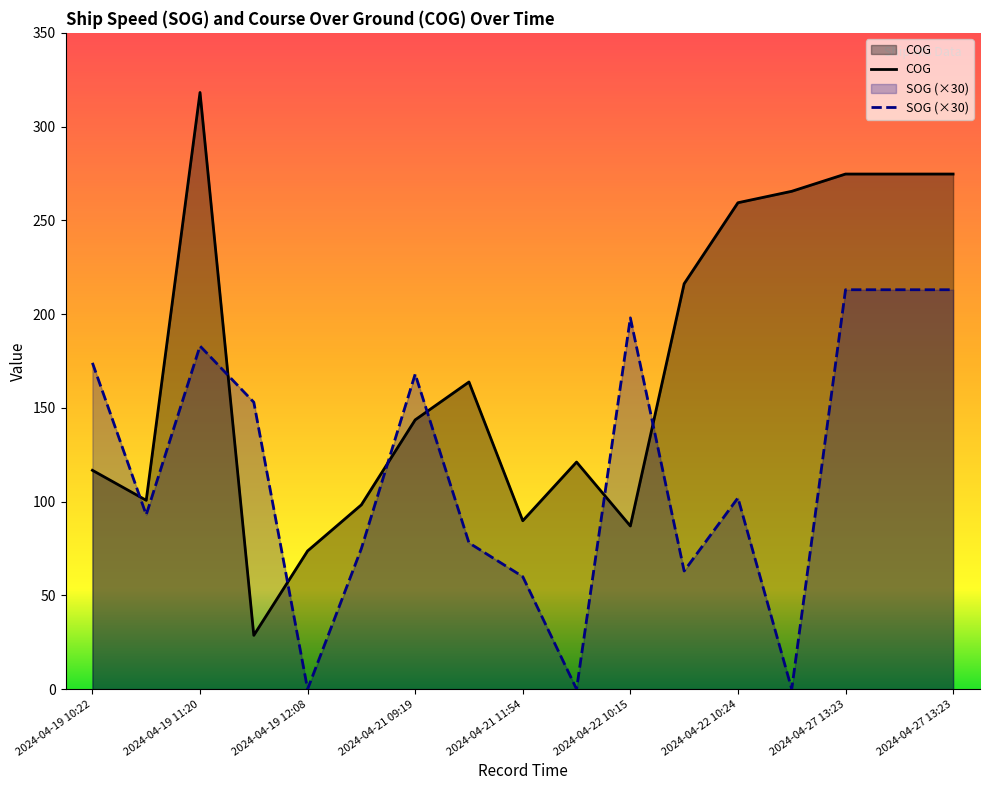

Does the chart display data point markers on the line(s)?

No